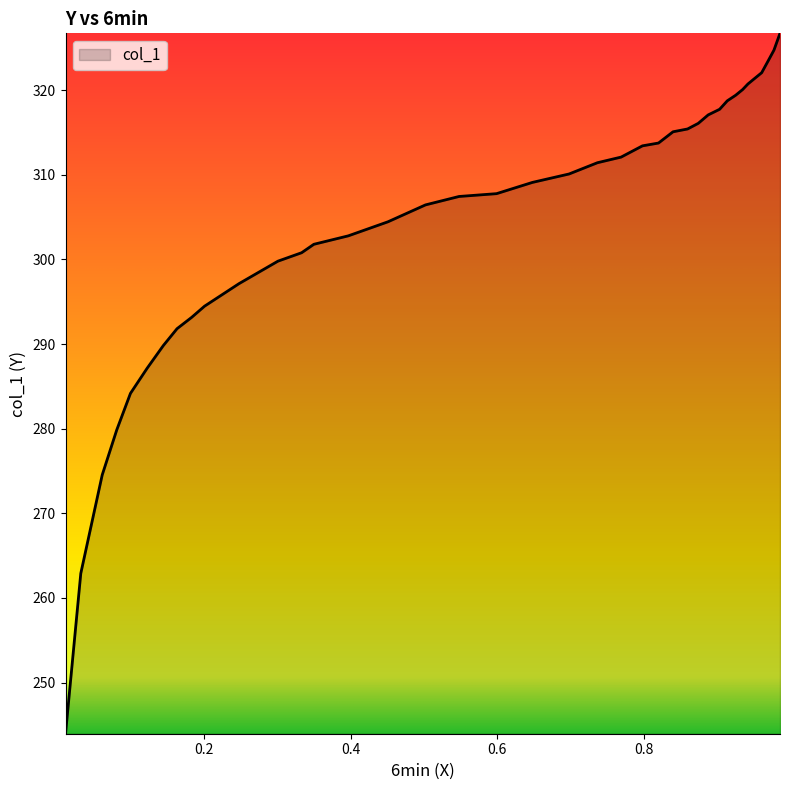

Does the chart display data point markers on the line(s)?

No